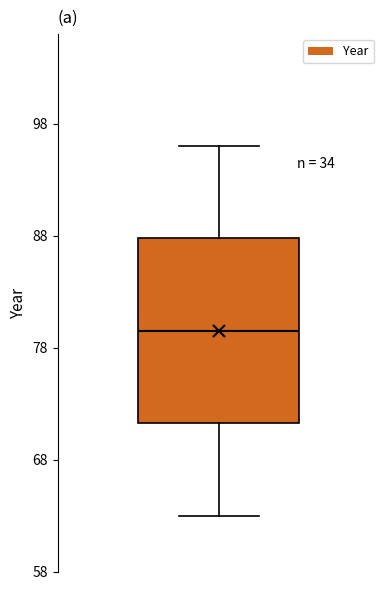

Transcribe this box plot: give where the median line is, the range the box spans, and where the two whiskers end, as read against the y-axis. The values are not printed on the chart, so give them approximately, as read against the axis.

median 80, box 71 to 88, whiskers 63 to 96